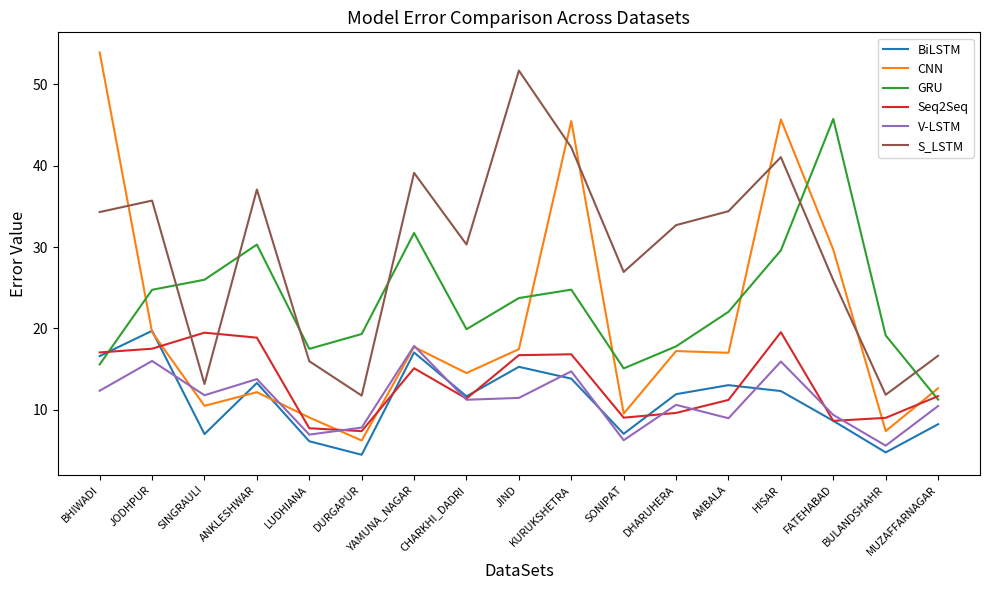

What is the spread (max minus min) of values at BULANDSHAHR?

14.4